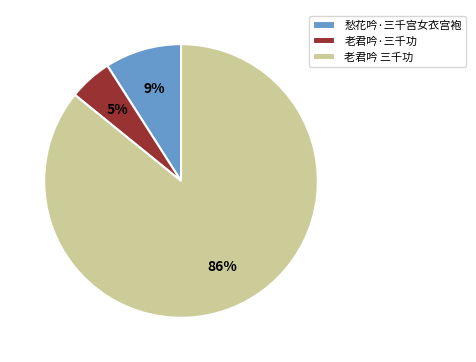

Which slice is the largest?

老君吟 三千功